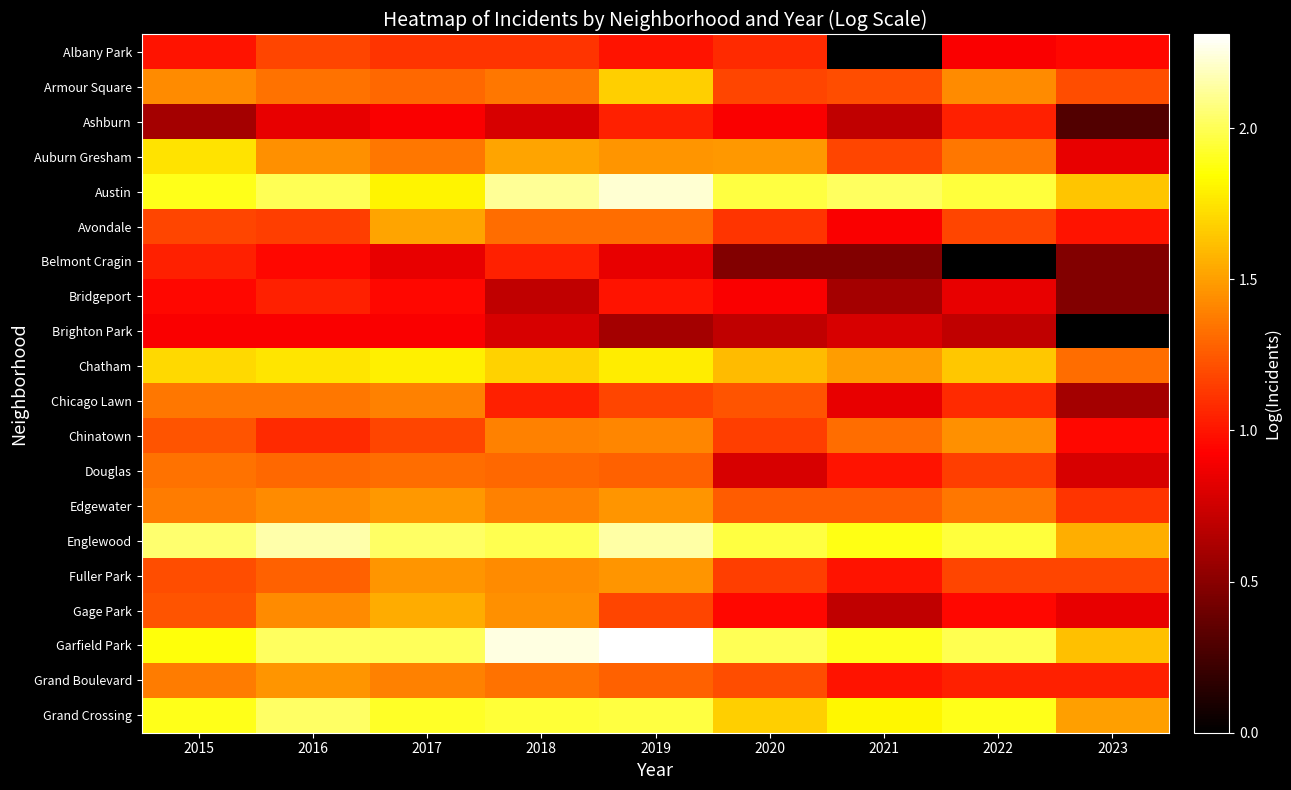

At 2019, list the series in order from smallest to largest.

Brighton Park, Belmont Cragin, Albany Park, Bridgeport, Ashburn, Chicago Lawn, Gage Park, Douglas, Grand Boulevard, Avondale, Chinatown, Auburn Gresham, Edgewater, Fuller Park, Armour Square, Chatham, Grand Crossing, Englewood, Austin, Garfield Park